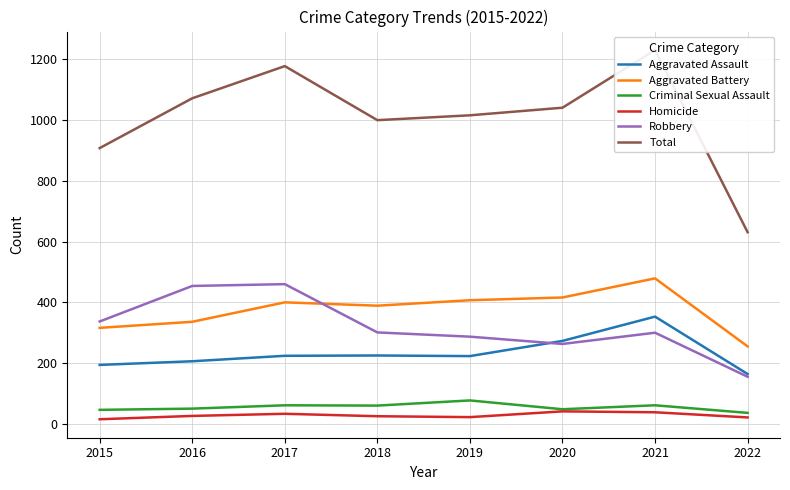

List the series in order of their peak value, lowest first.

Homicide, Criminal Sexual Assault, Aggravated Assault, Robbery, Aggravated Battery, Total